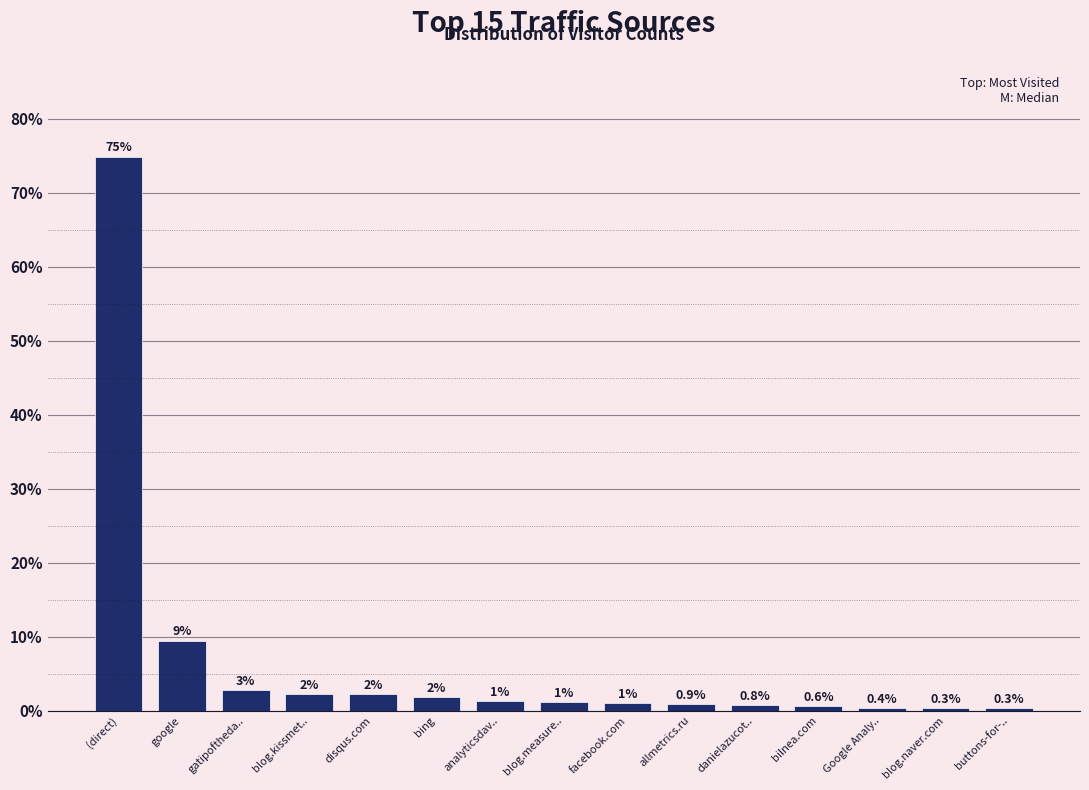

The value at danielazucot.. is 0.8. True or false?

True